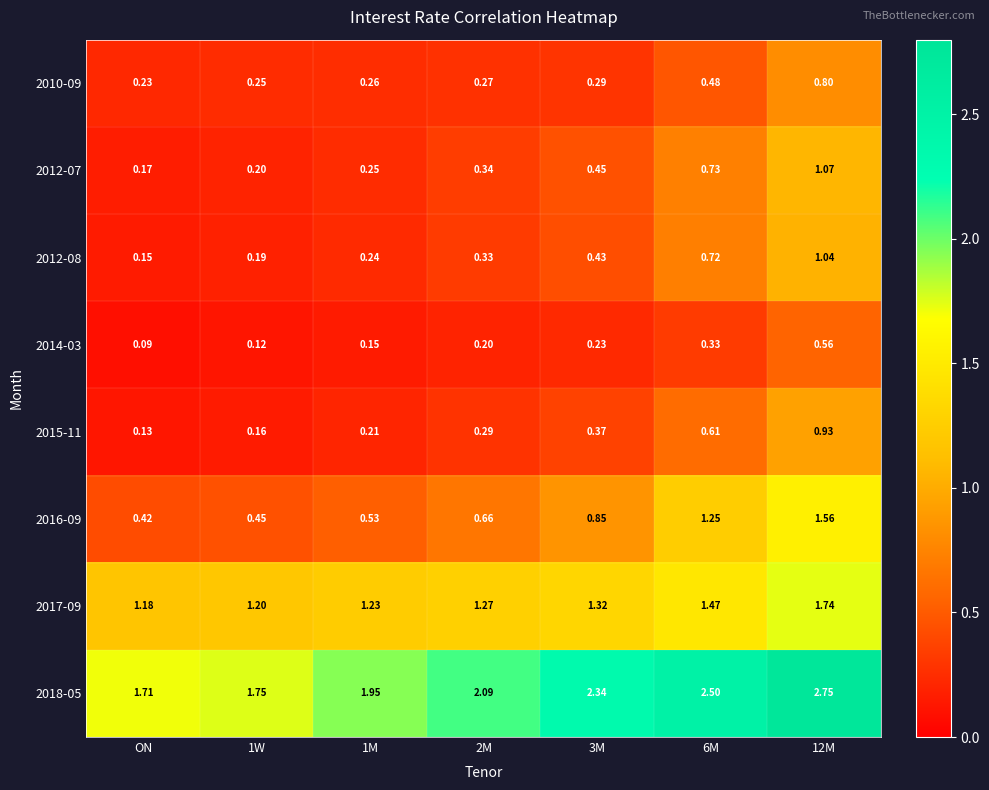

Is the value of 2012-07 at 6M greater than the value of 2017-09 at 6M?

No